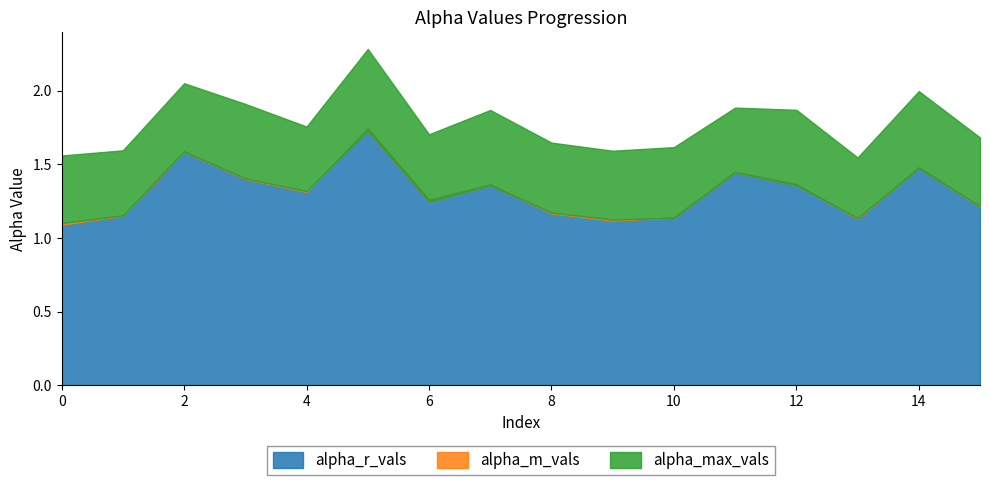

True or false: alpha_r_vals has a value of 0.6 at 9.

False